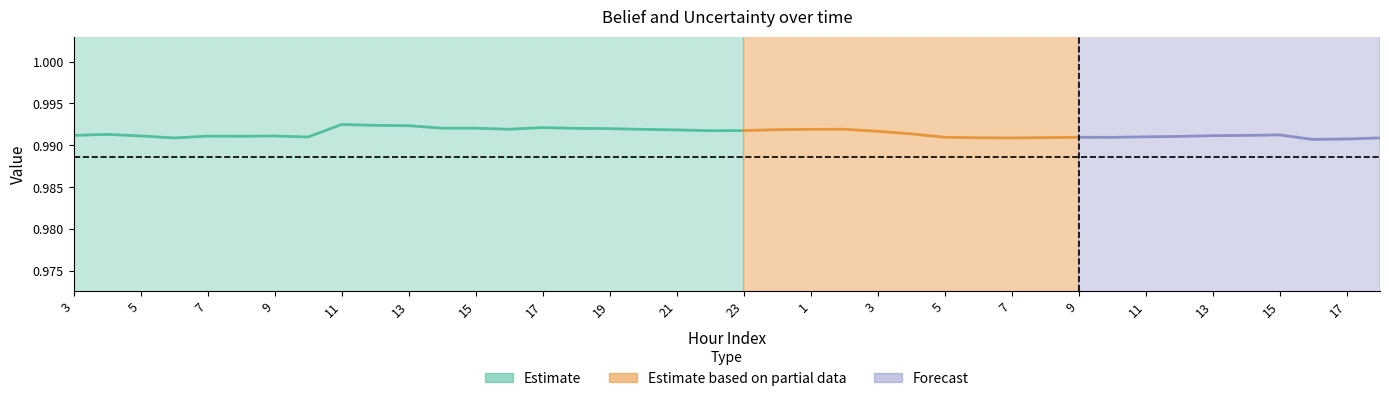

True or false: uncertainity and expectation cross at least once.

False